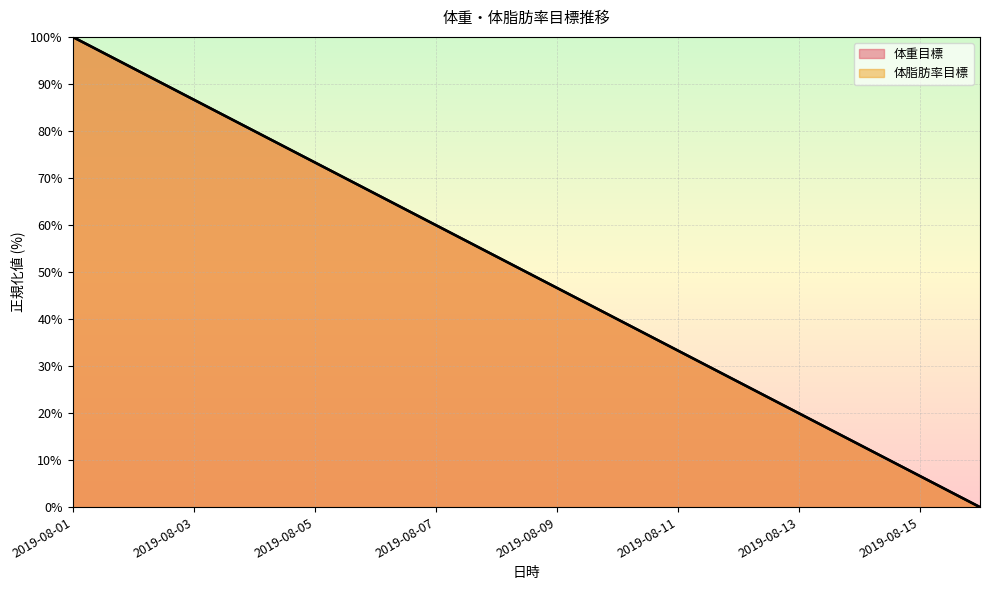

Rank the series at 2019-08-15 from lowest to highest value.

体重目標, 体脂肪率目標